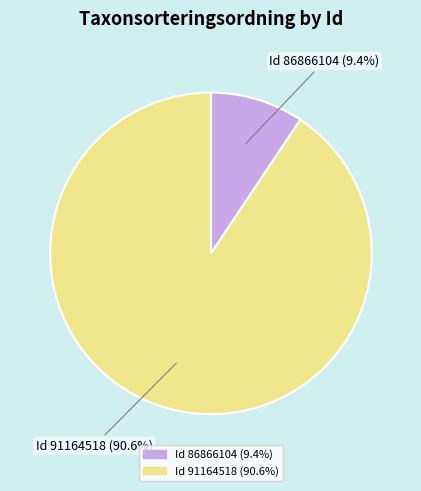

Rank the categories by value from lowest to highest.

Id 86866104 (9.4%), Id 91164518 (90.6%)